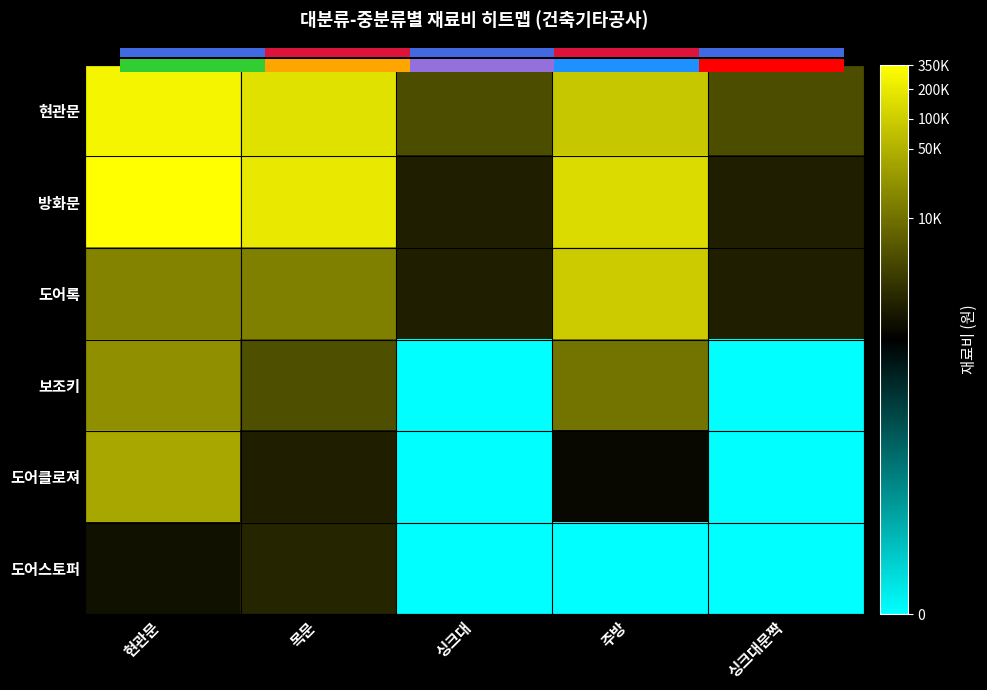

Which series has the widest spread of values?

도어클로져